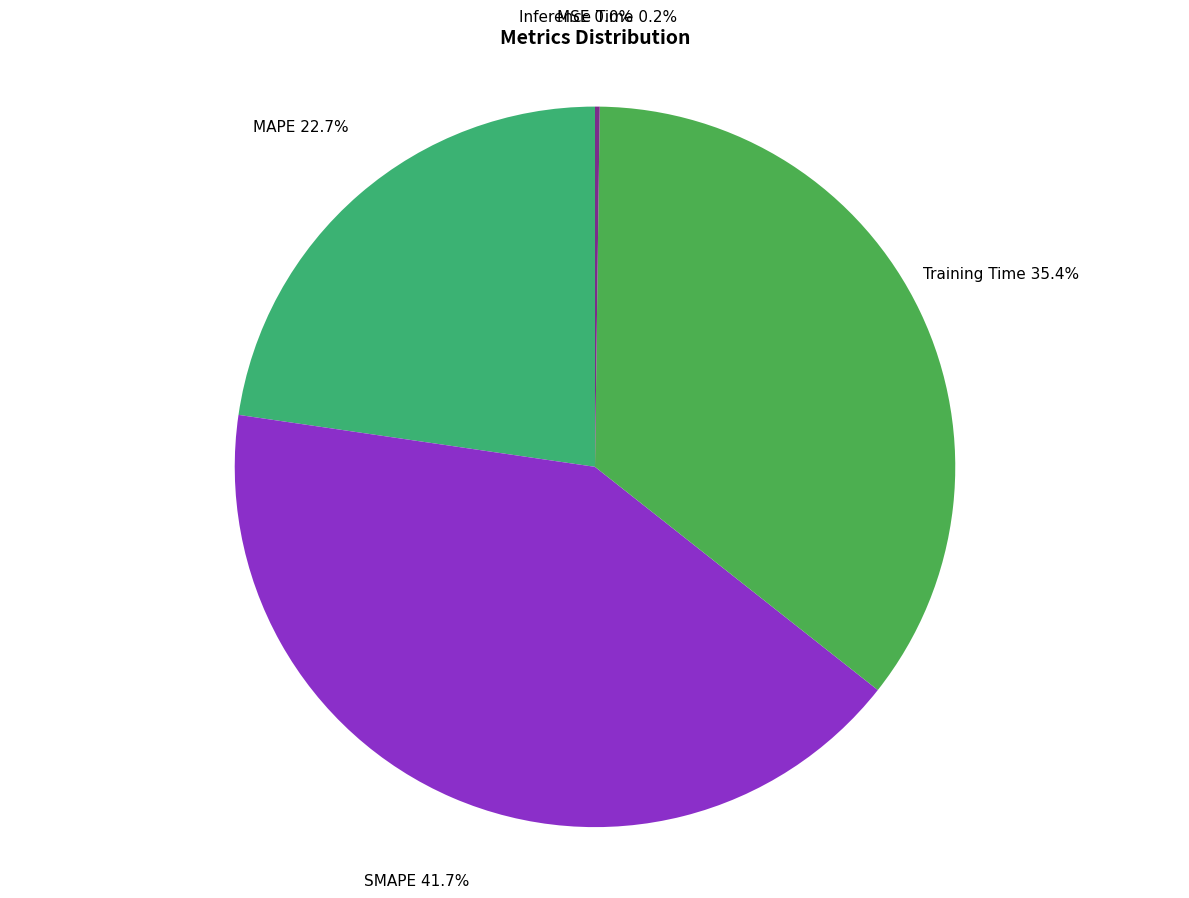

Is MAPE the majority of the pie?

No